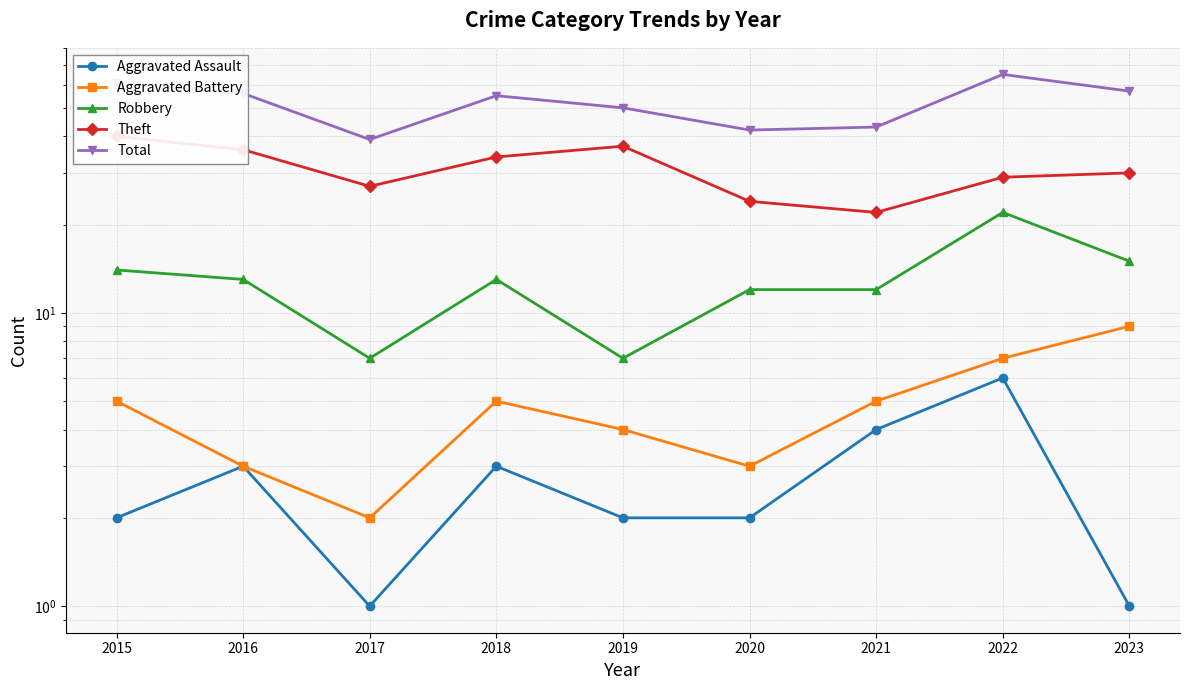

True or false: Robbery and Total cross at least once.

False